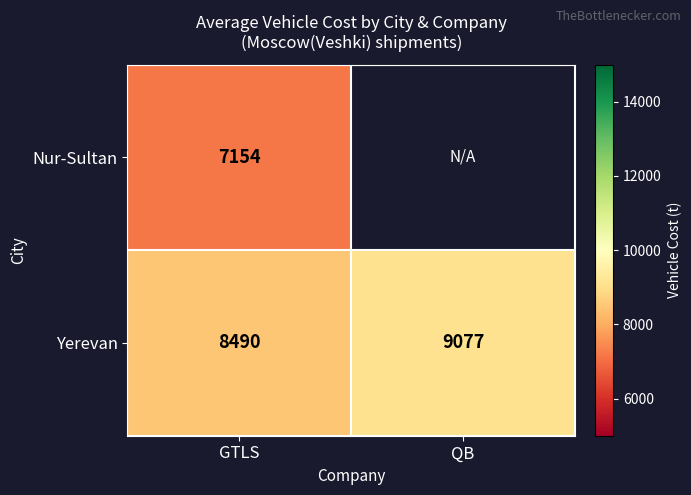

At how many categories does at least one series exceed 8593?

1